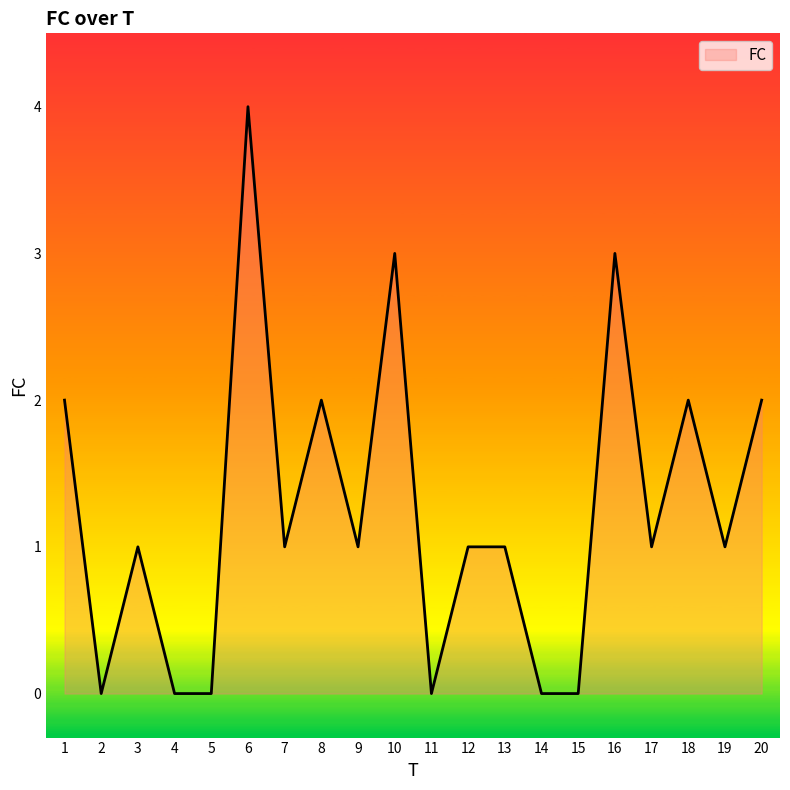

What is the sum of all values?

25